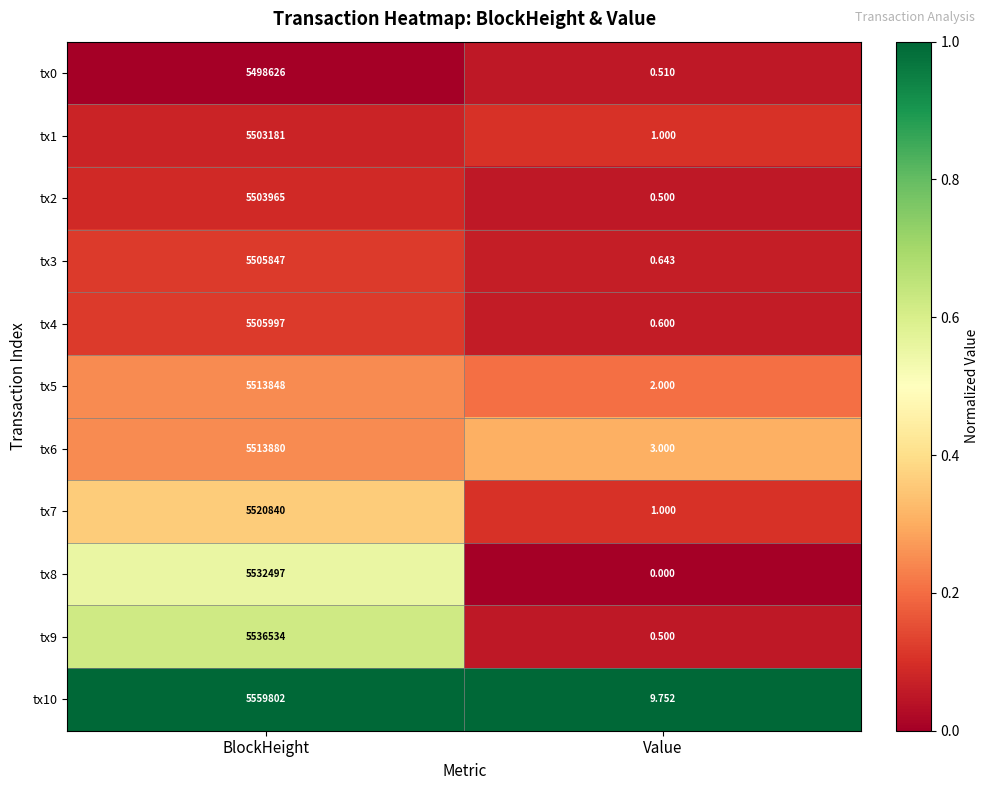

What is the difference between the highest and lowest values at BlockHeight?

61176.0